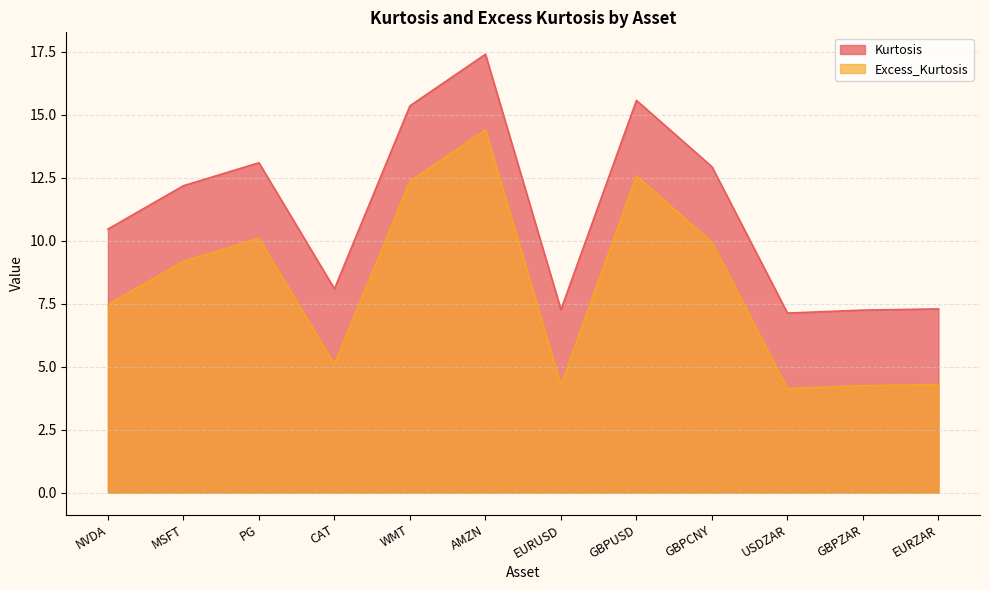

How many interior local peaks does the Excess_Kurtosis series have?

3